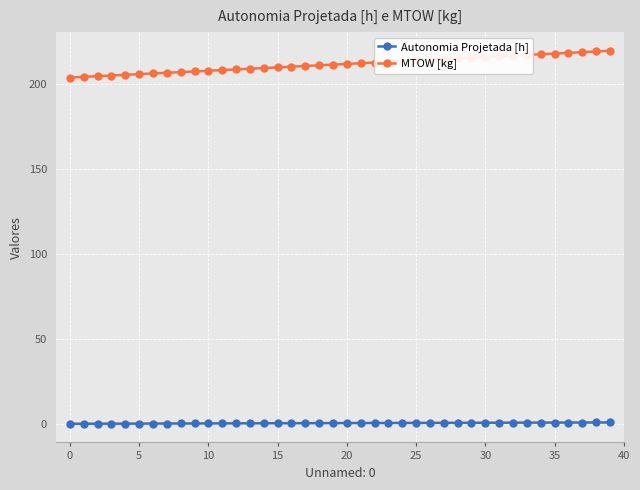

What is the smallest value displayed?

0.1